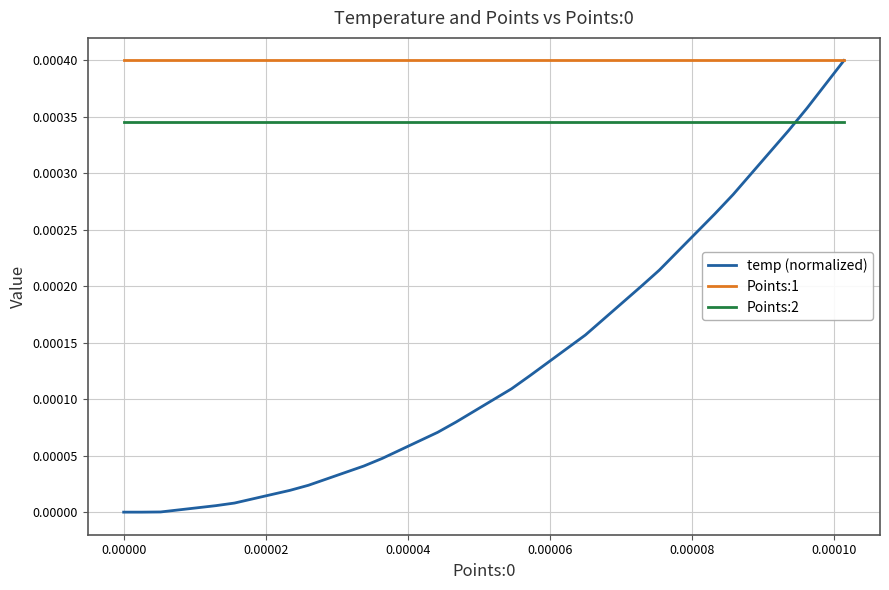

True or false: Points:2 and Points:1 cross at least once.

False